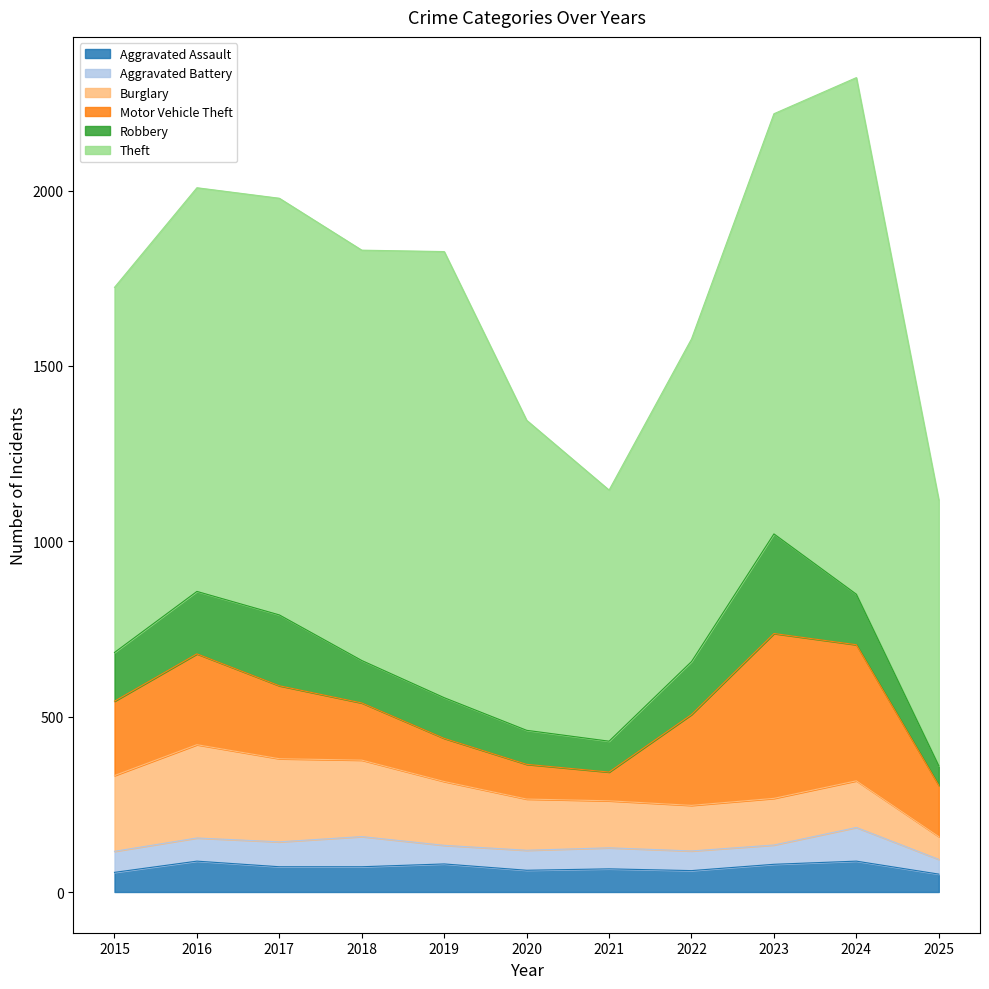

At how many categories does at least one series exceed 1027?

7